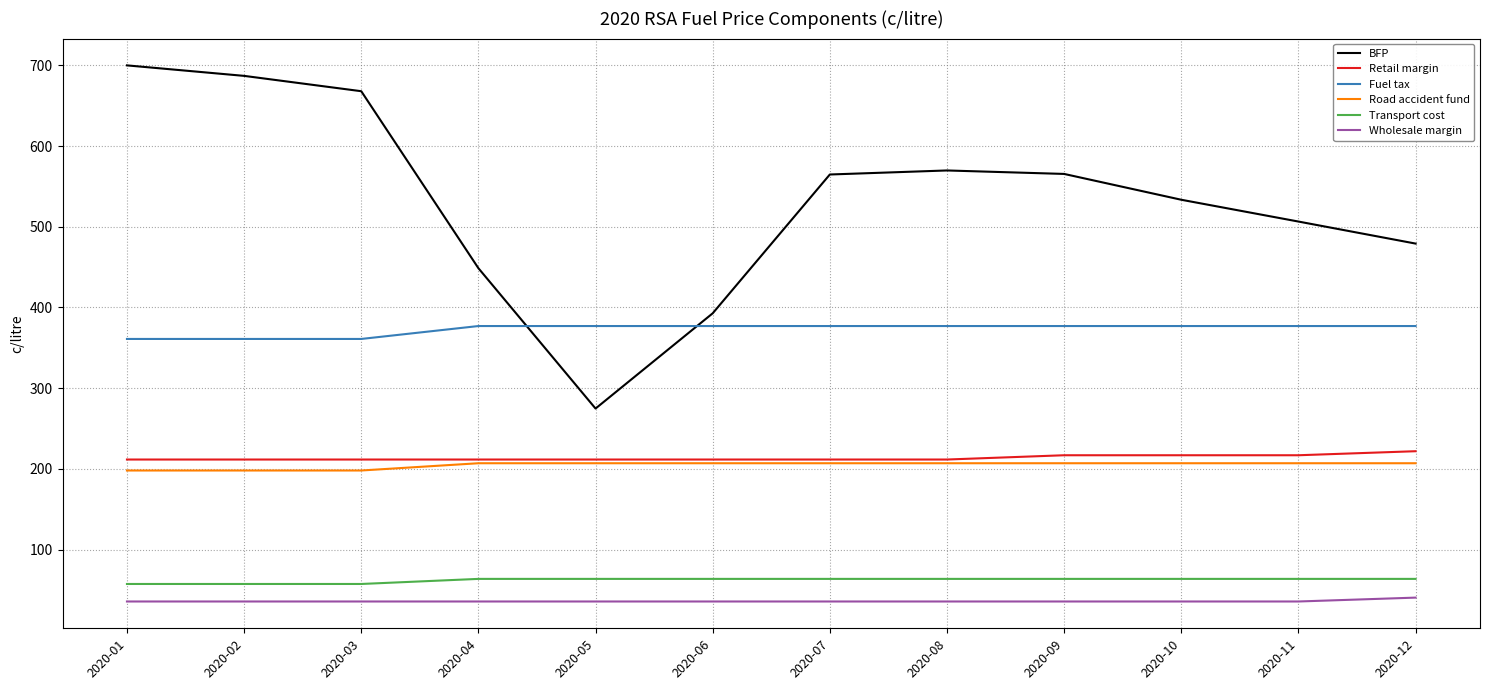

How many lines are shown in the chart?

6